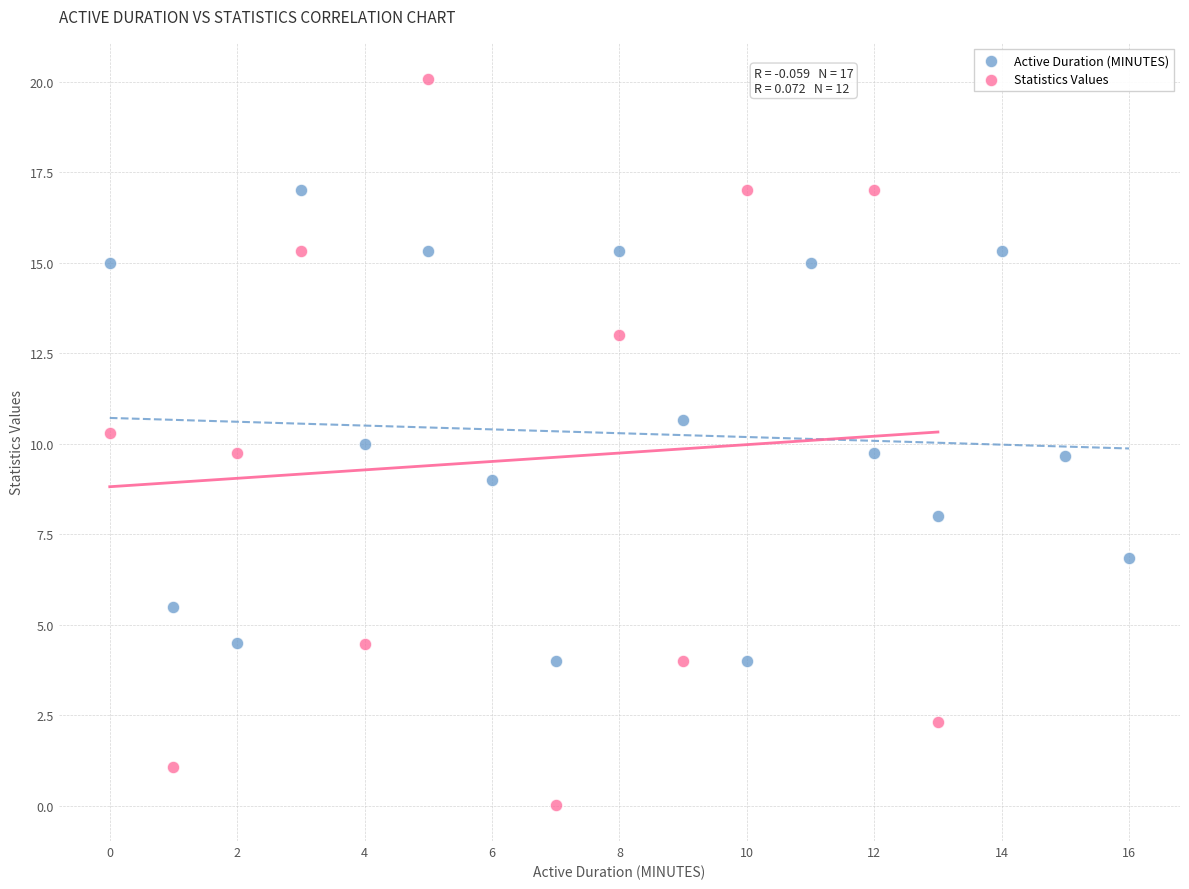

Which series contains the lowest Y value?

Statistics Values